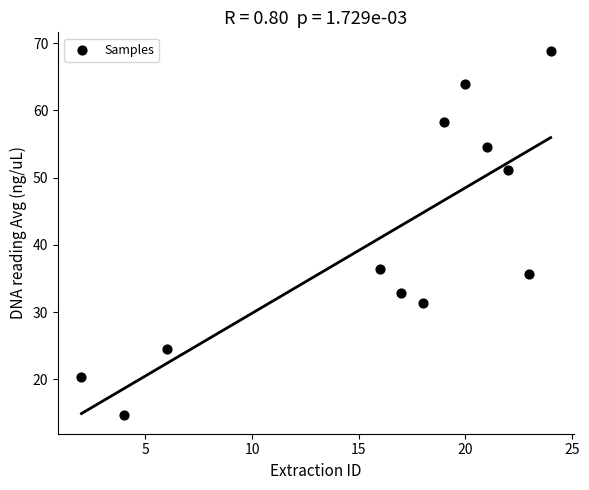

What is the average Y value?

41.0